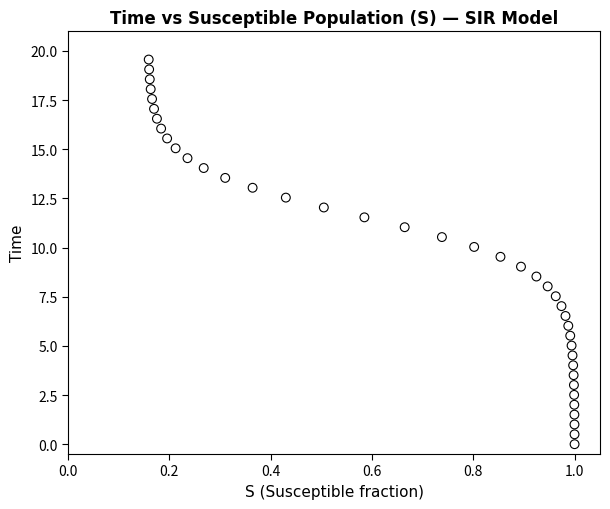

What is the range of Y values (max minus min)?

19.6